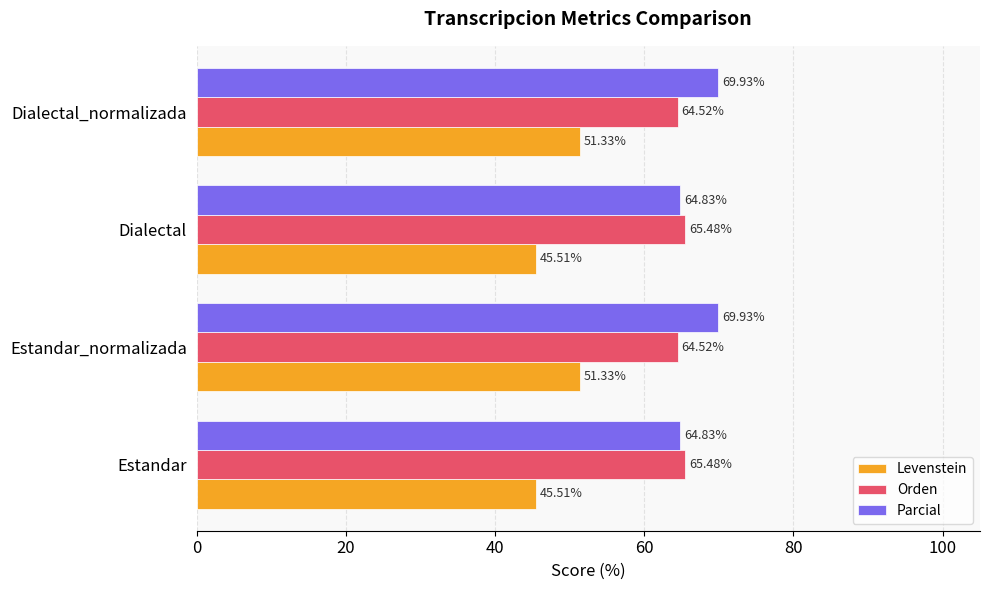

What is the spread (max minus min) of values at Dialectal_normalizada?

18.6